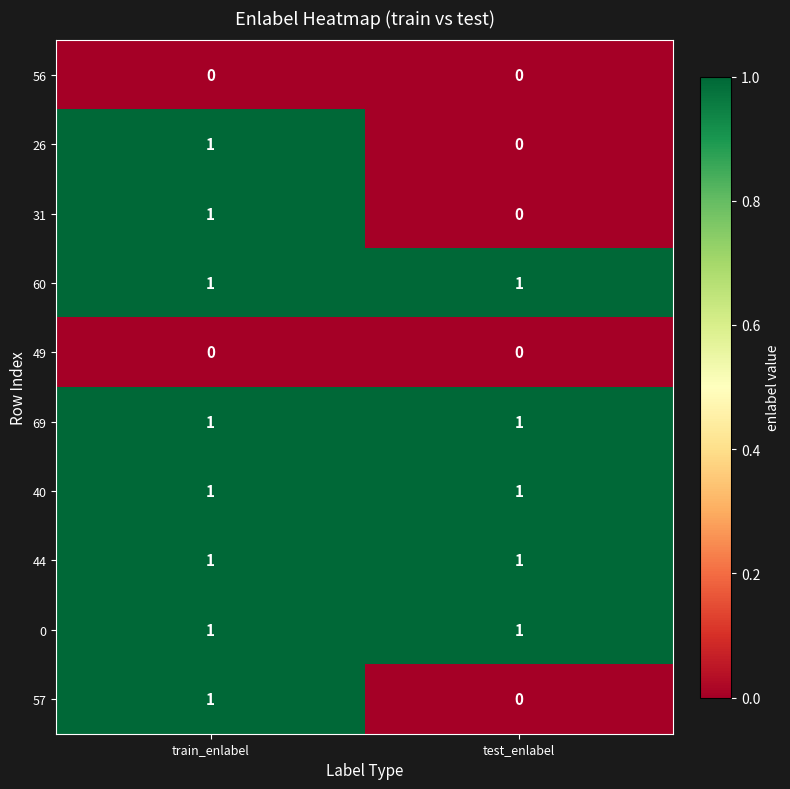

The 40 series shows 1 at test_enlabel. True or false?

True